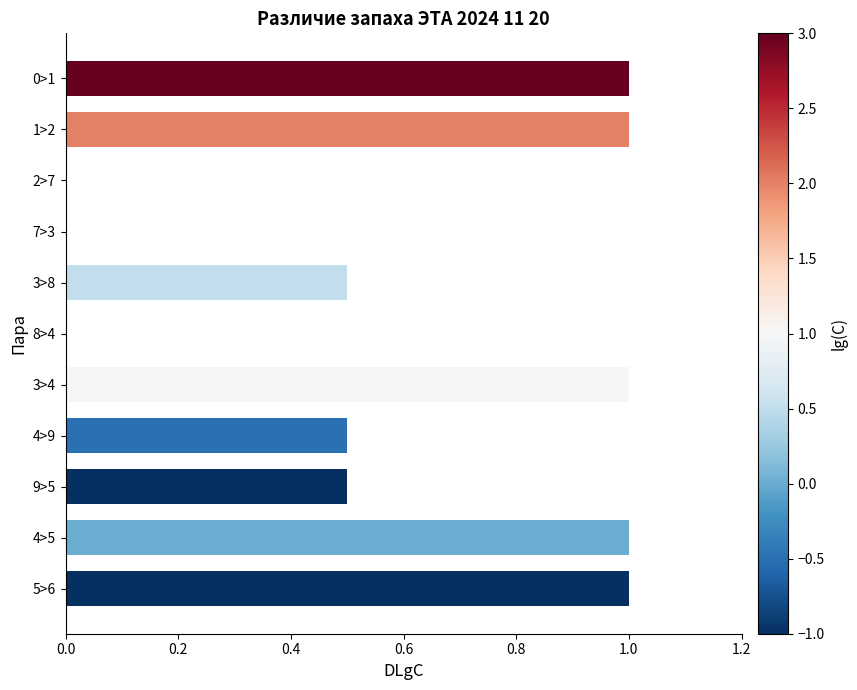

What is the sum of all values?

6.5